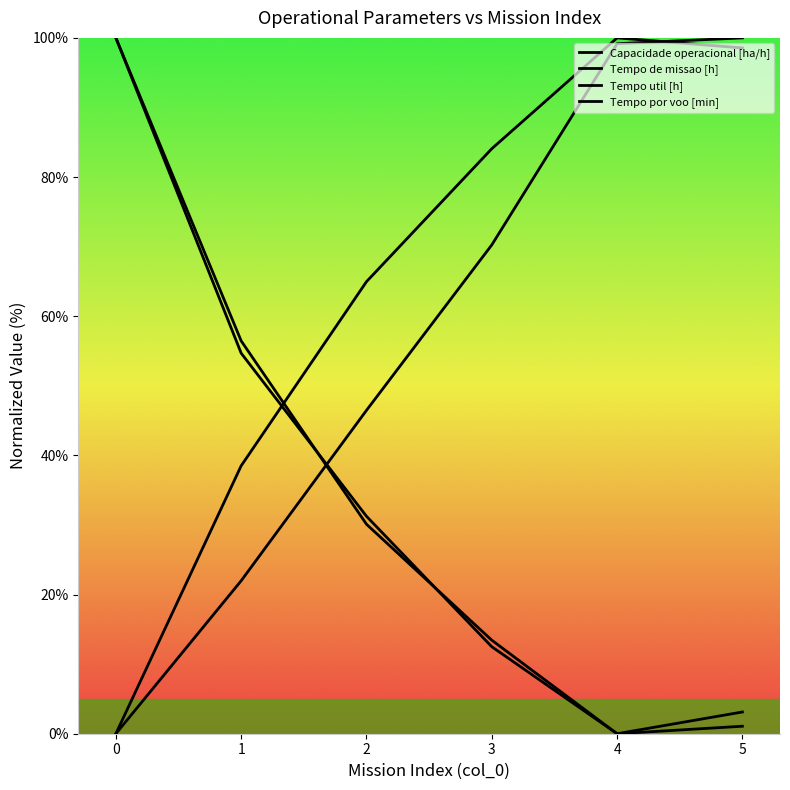

Does the chart have visible grid lines?

No